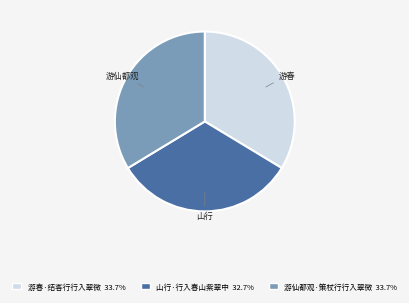

Is the sum of 游春·结客行行入翠微 and 山行·行入春山紫翠中 greater than half?

Yes